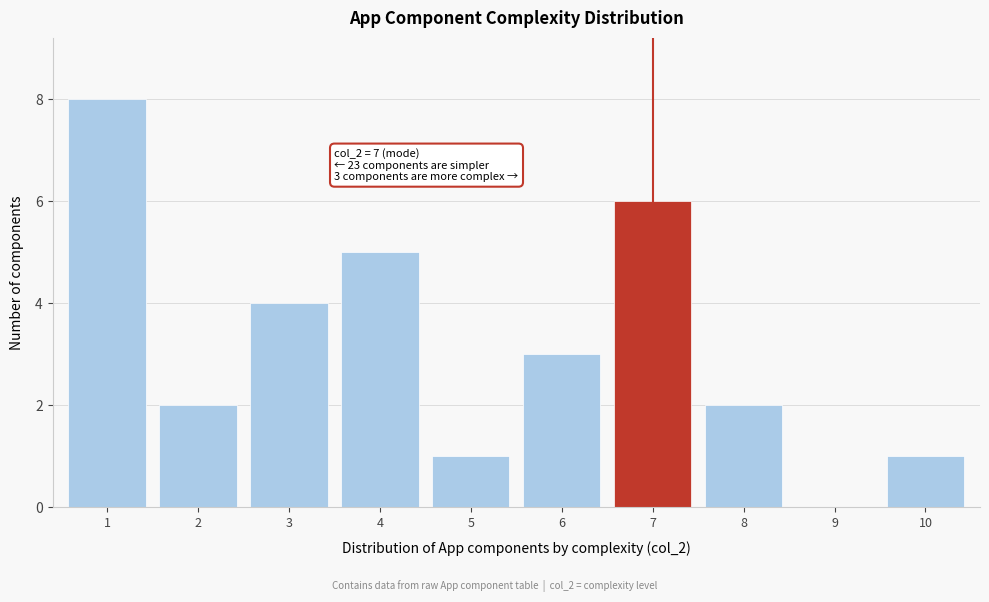

Reading left to right, what are all the values shown in this chart?

1=8	2=2	3=4	4=5	5=1	6=3	7=6	8=2	9=0	10=1